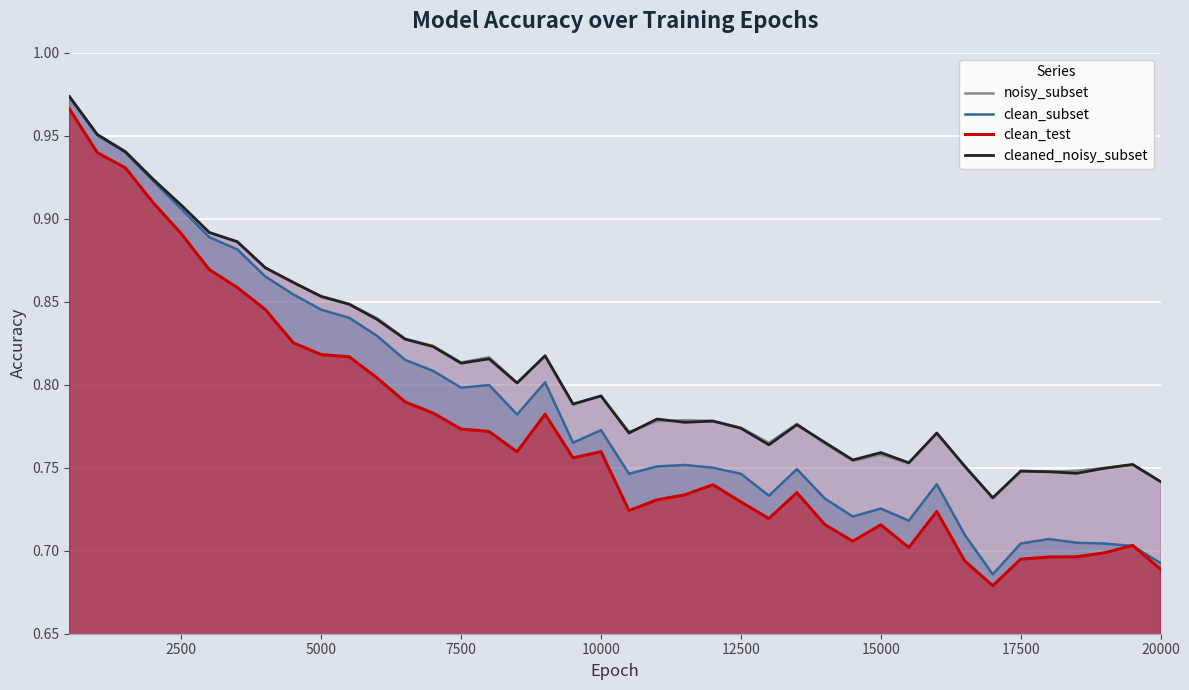

In cleaned_noisy_subset, how many points are higher than both neighbors (excluding endpoints)?

10